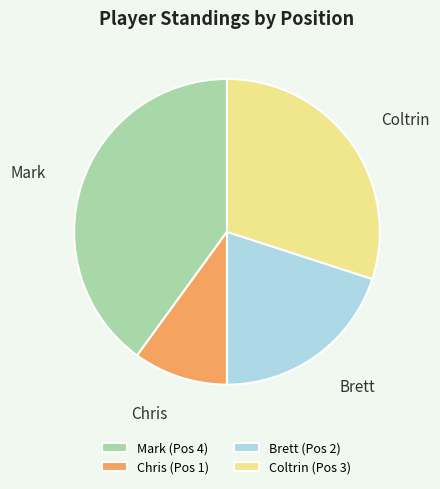

Which has a higher value, Chris or Mark?

Mark